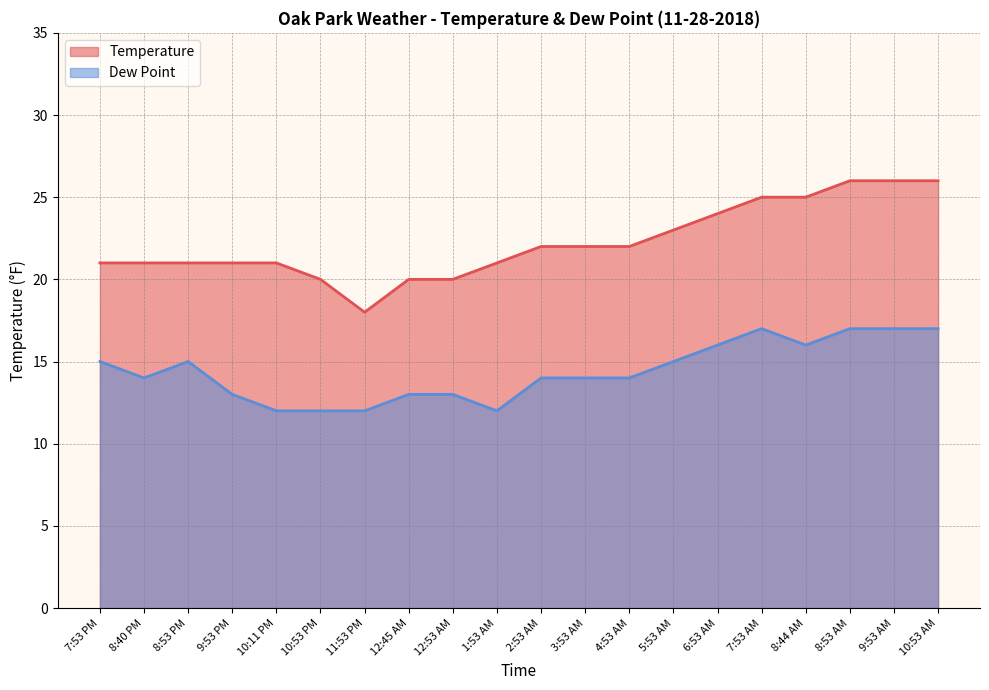

Is the value of Temperature at 9:53 PM greater than the value of Dew Point at 8:53 AM?

Yes